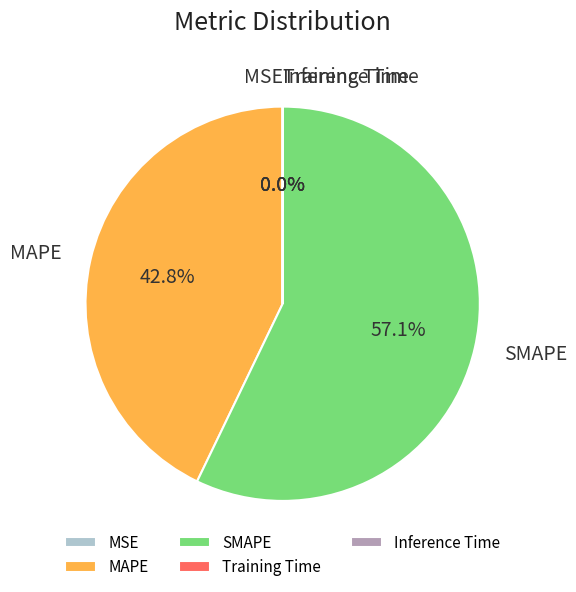

Which slice represents more than half of the pie?

SMAPE